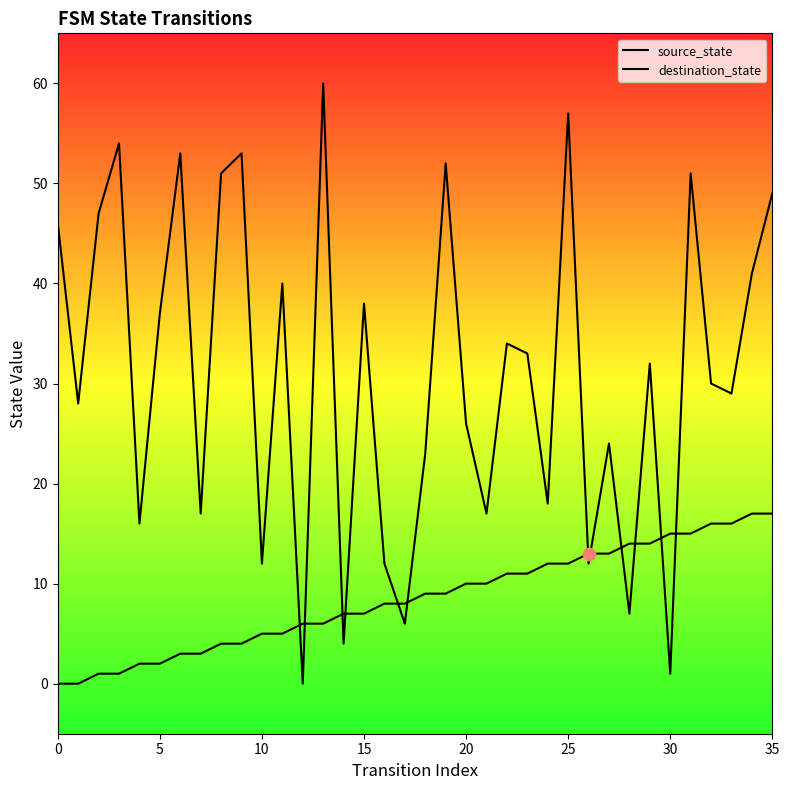

Which series has the widest spread of Y values?

destination_state